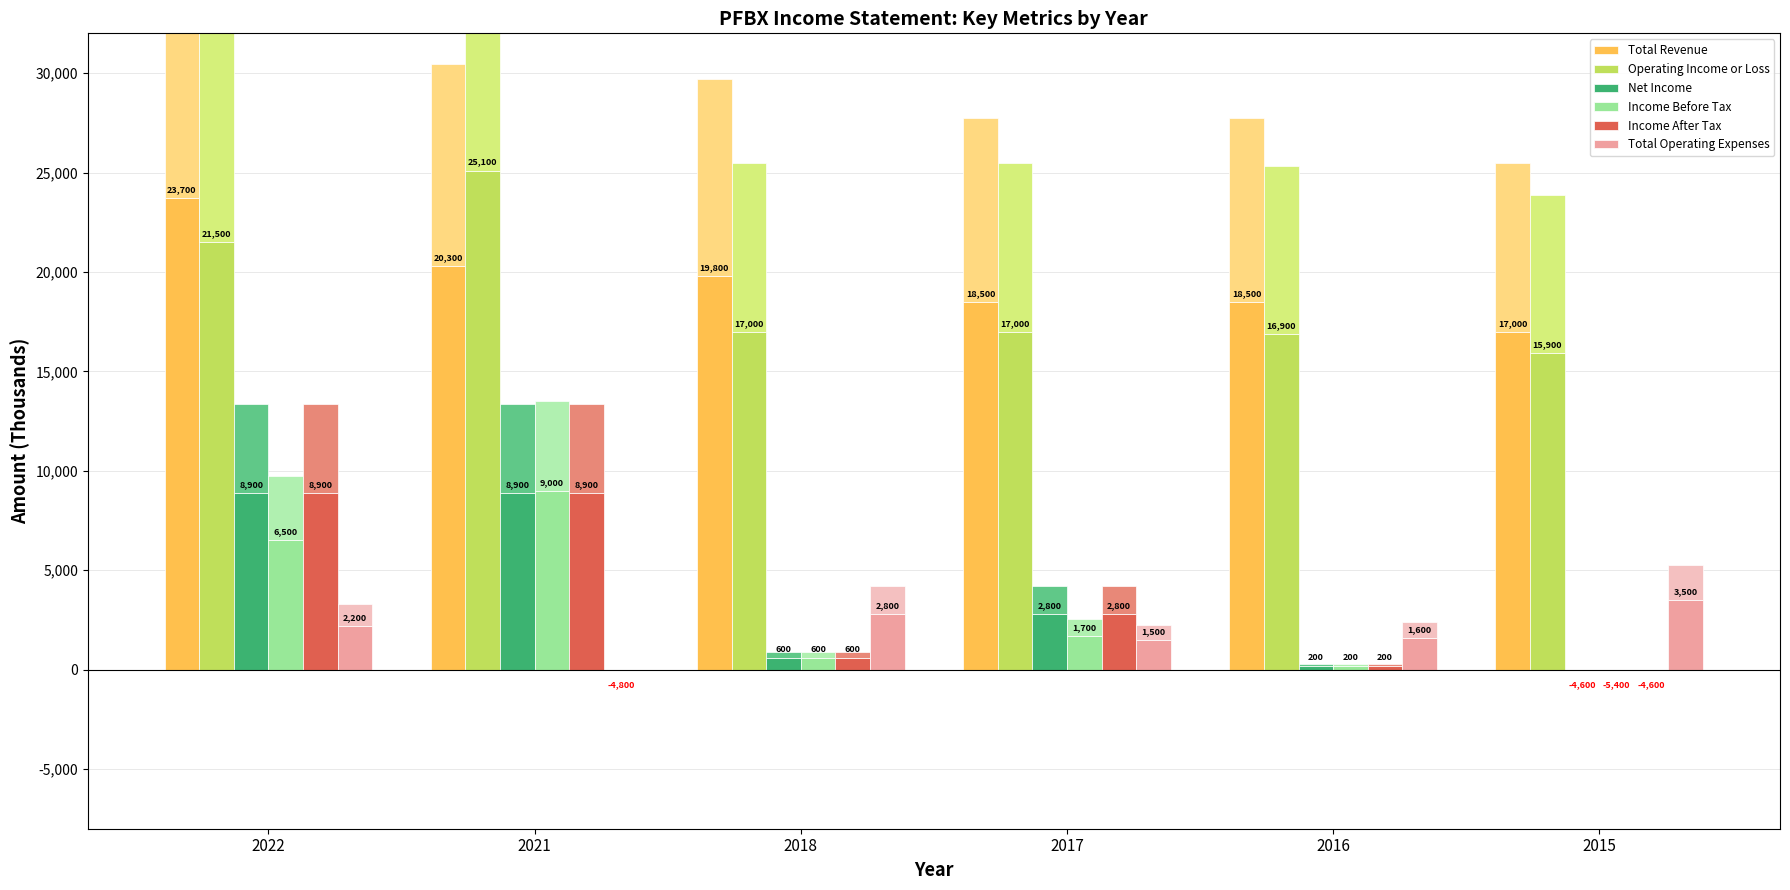

Count the number of data series in this chart.

6